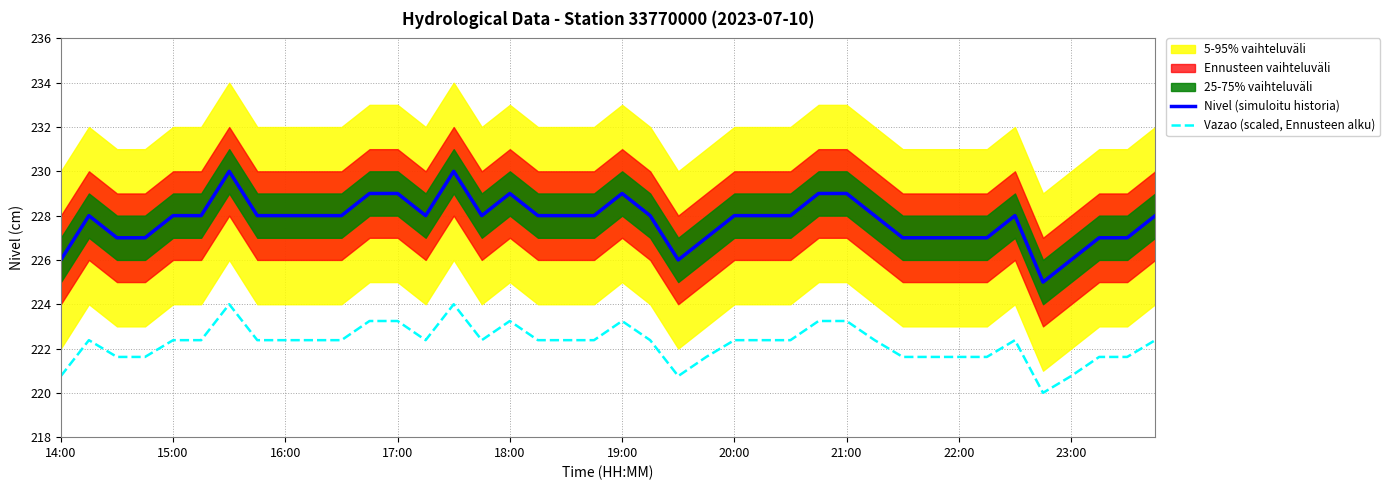

Is it true that Nivel (simuloitu historia) equals 122.3 at 17?

False